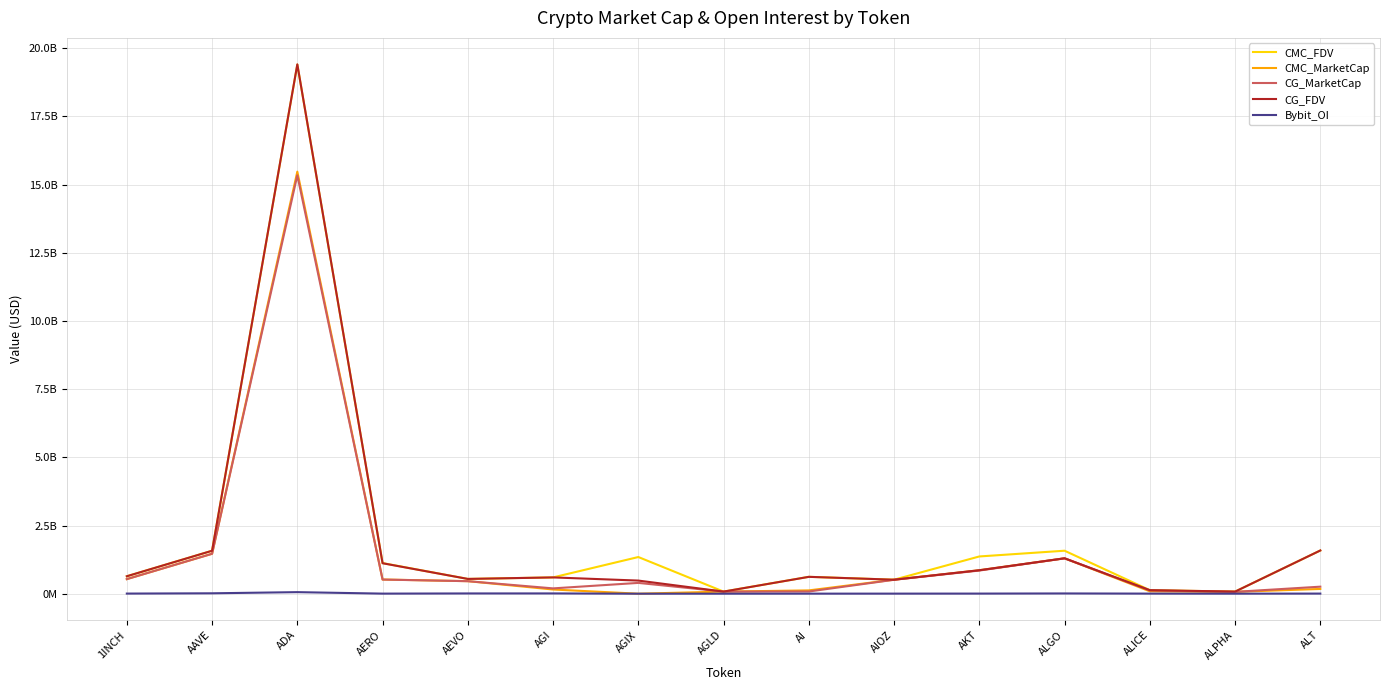

The value of Bybit_OI at AGI is 9980507.0. True or false?

True